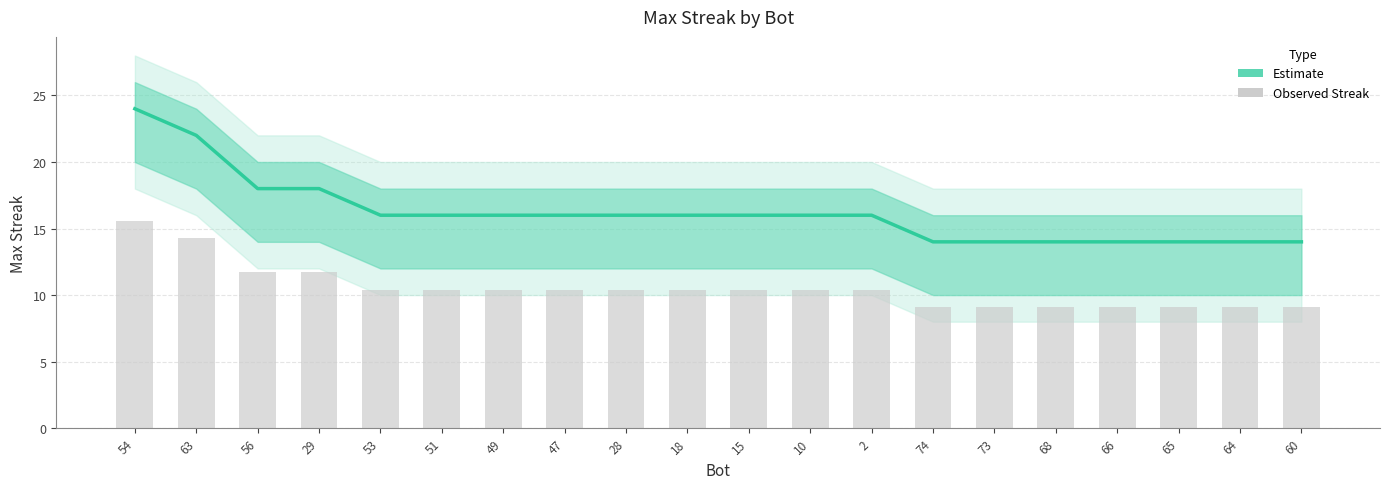

True or false: the data shows 16 at 49.

True